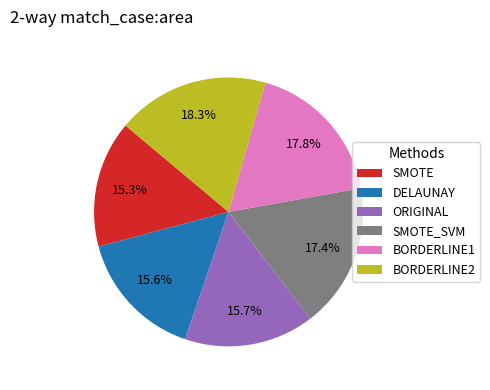

What is the ratio of the value at ORIGINAL to the value at BORDERLINE2?

0.9